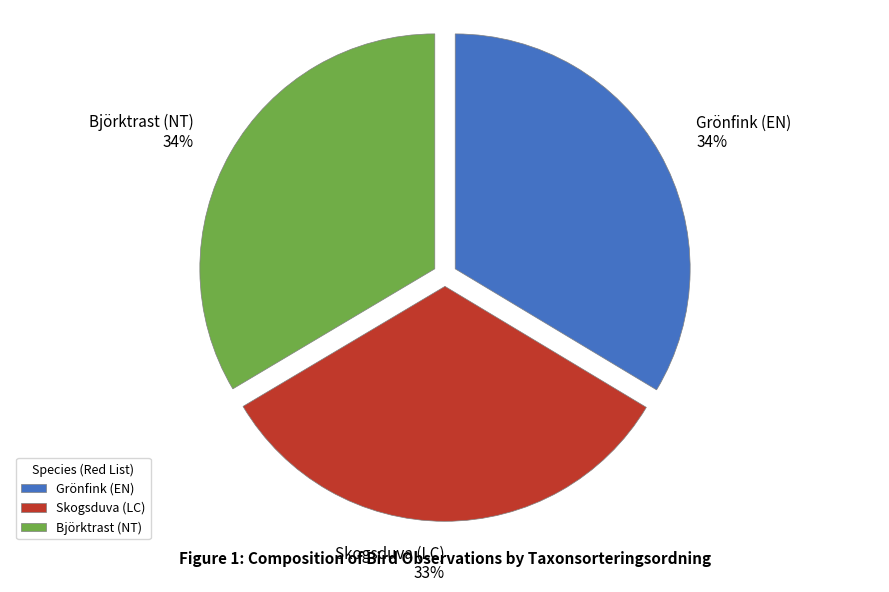

Does Grönfink (EN) account for over 50% of the chart?

No